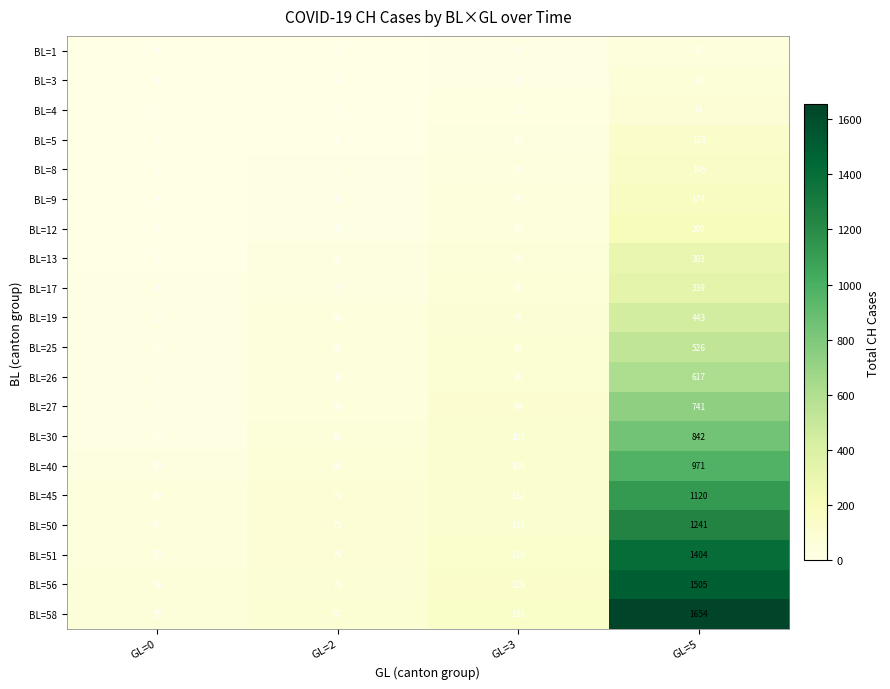

Between GL=0 and GL=5, which series saw the biggest shift?

BL=58